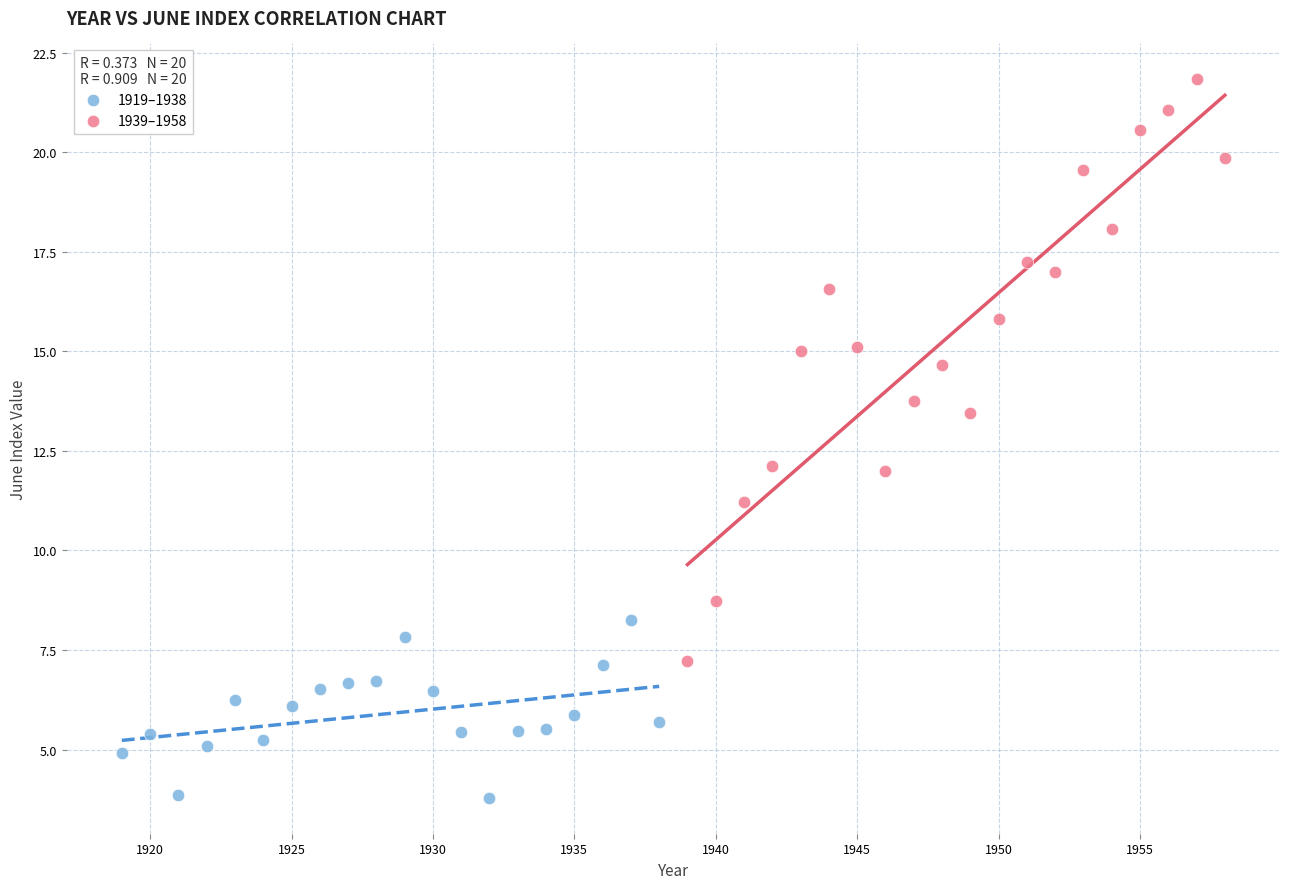

Which series has the widest spread of Y values?

1939–1958